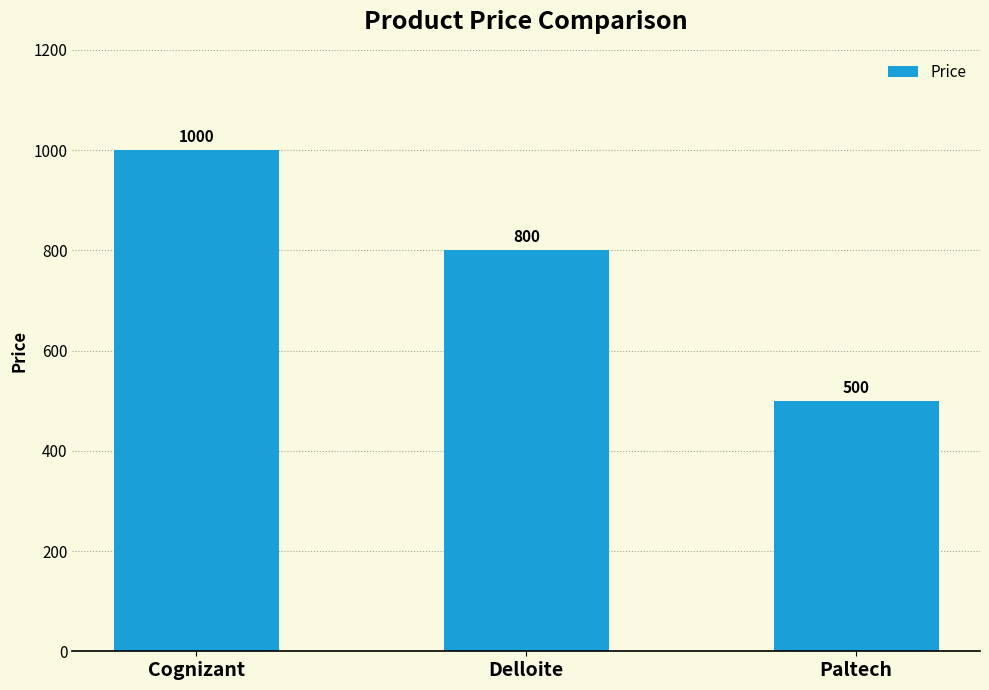

Where is the data nearest to the value 750?

Delloite